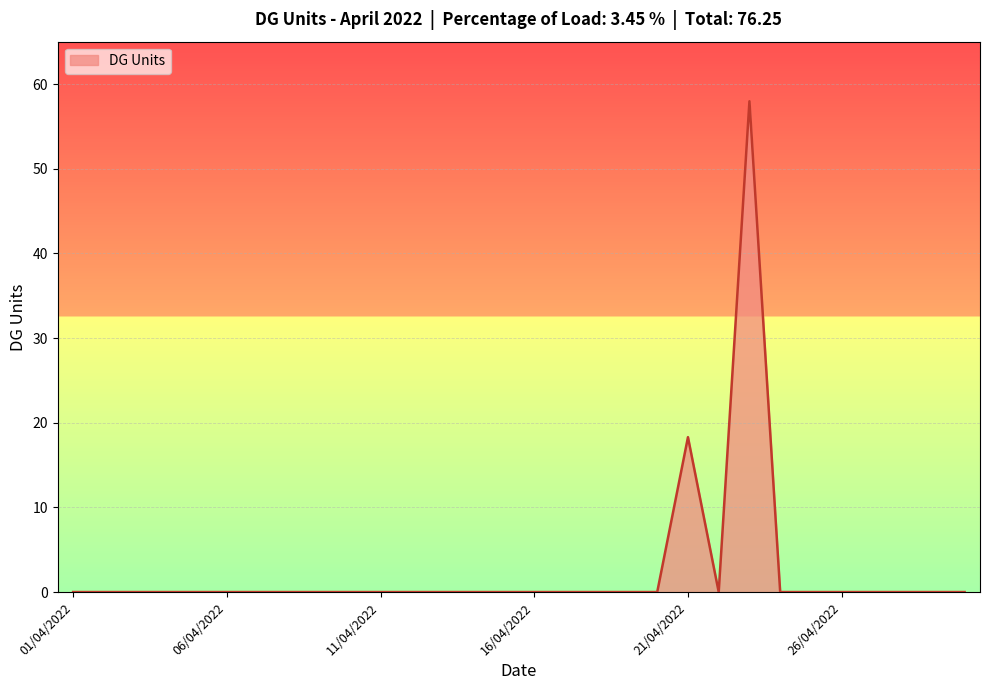

Does the chart have visible grid lines?

Yes